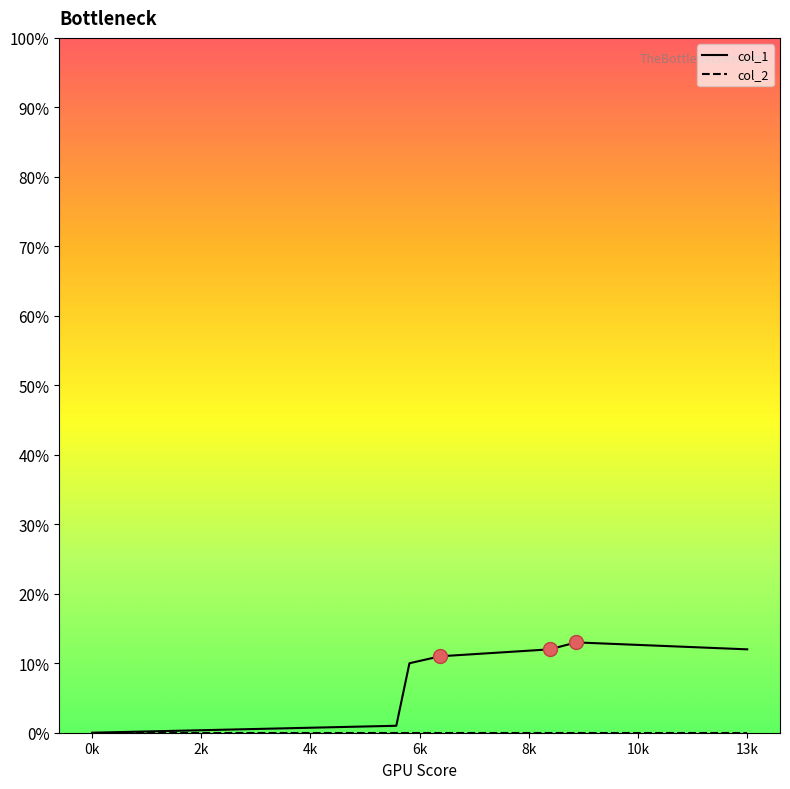

Which series has the largest range (max minus min)?

col_1